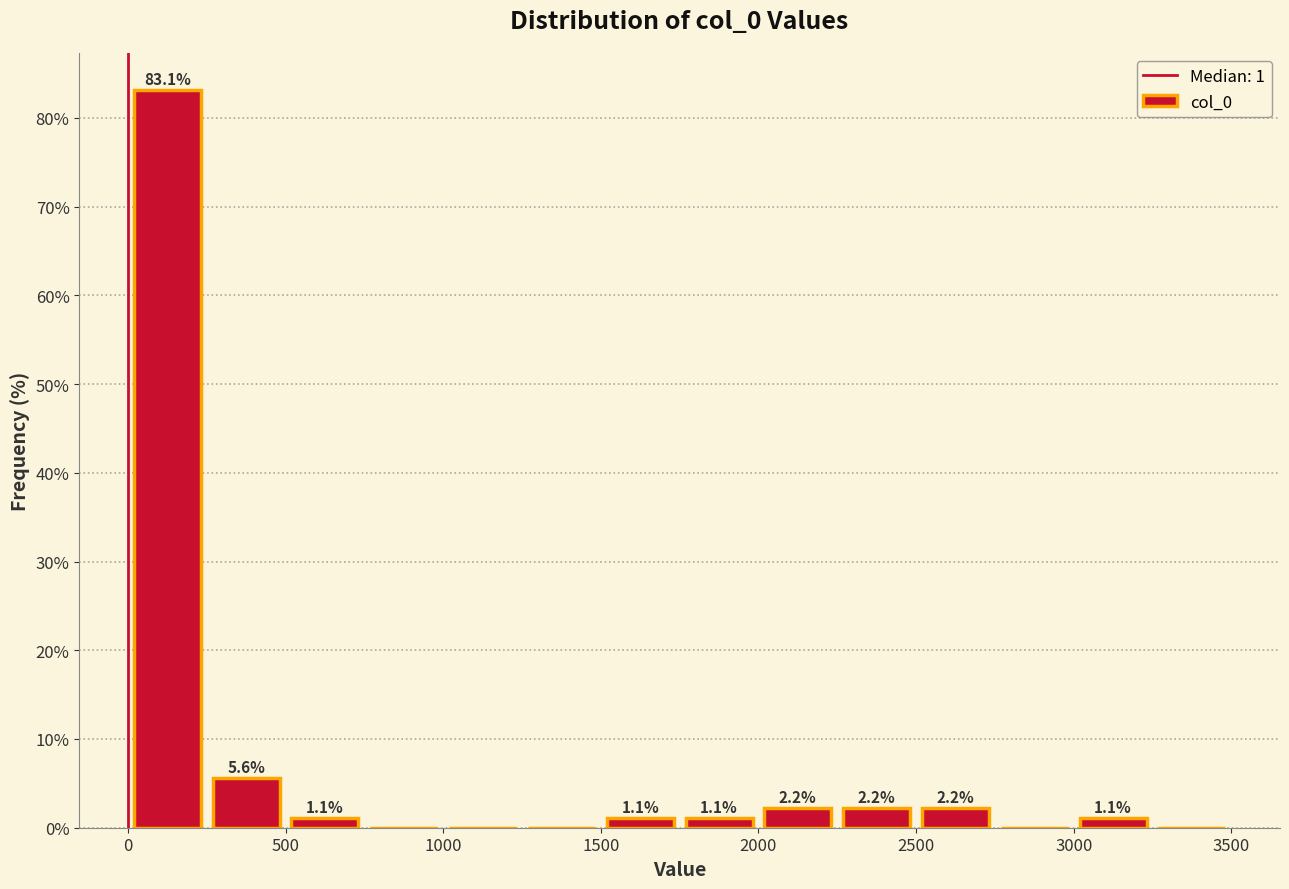

Which range on the x-axis has the tallest bar?

0 to 250